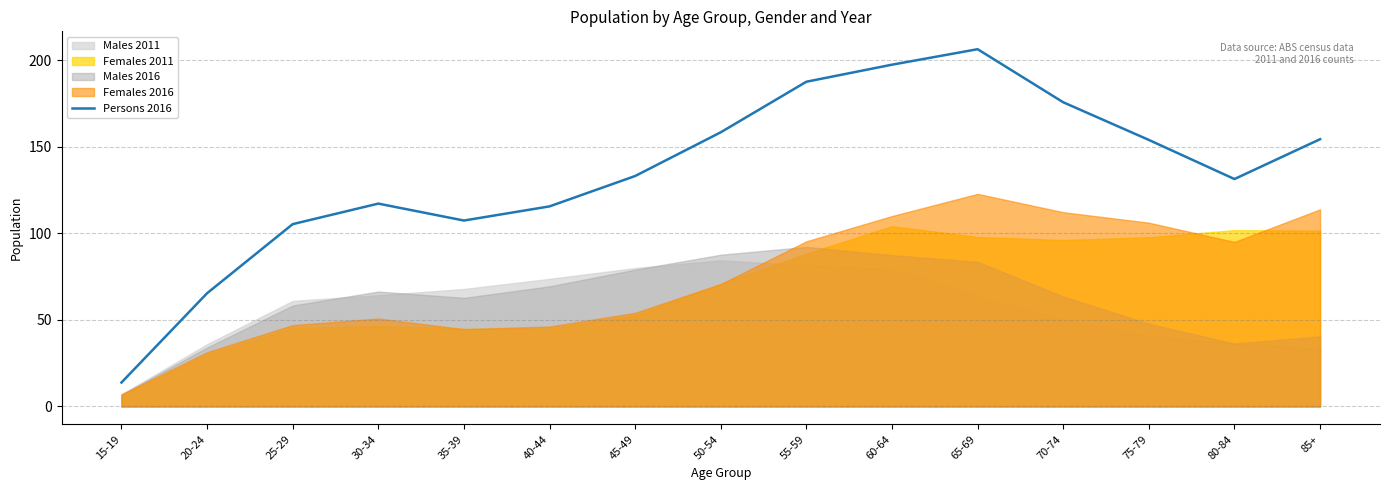

What is the value of the 13th point from the left?

154.0